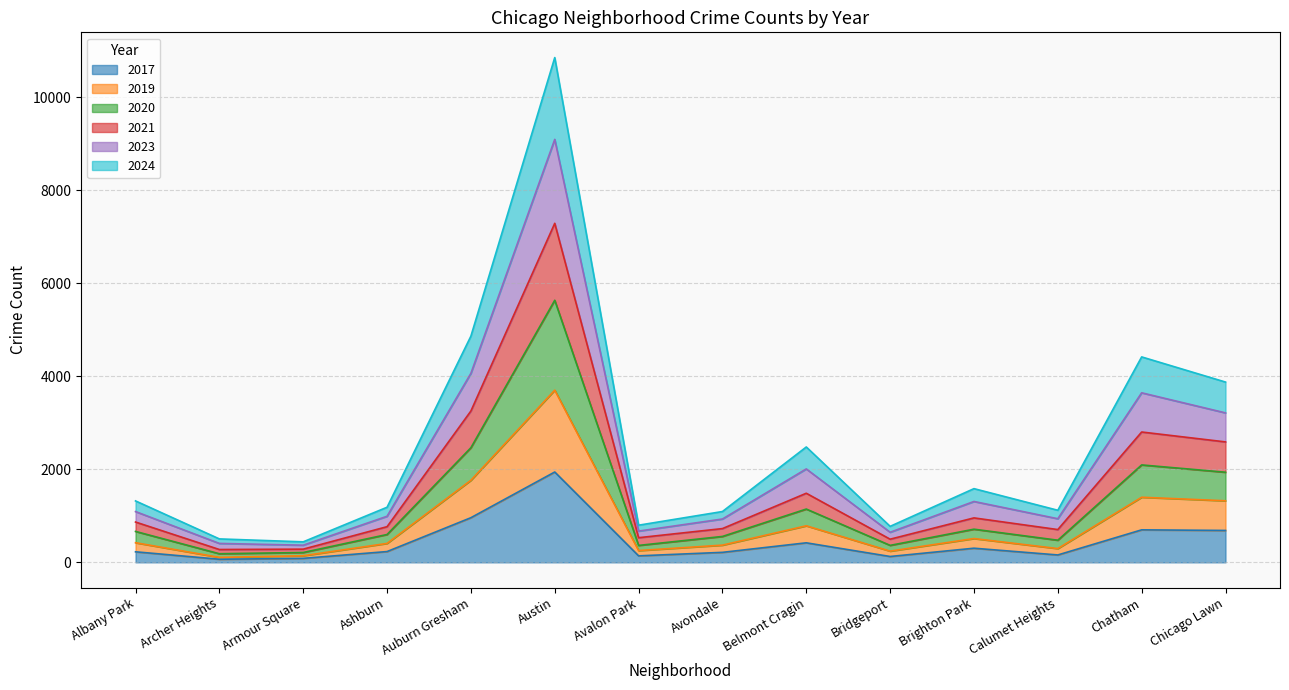

What is the total value across all series at Austin?

10855